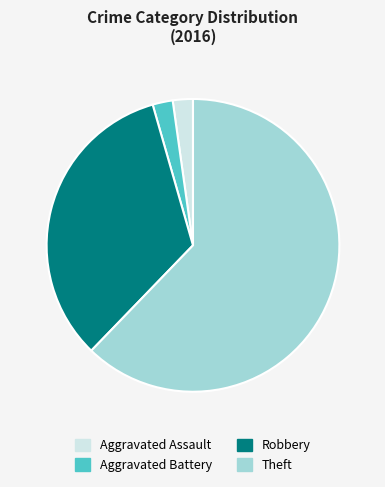

Combined, do Robbery and Theft account for over 50%?

Yes